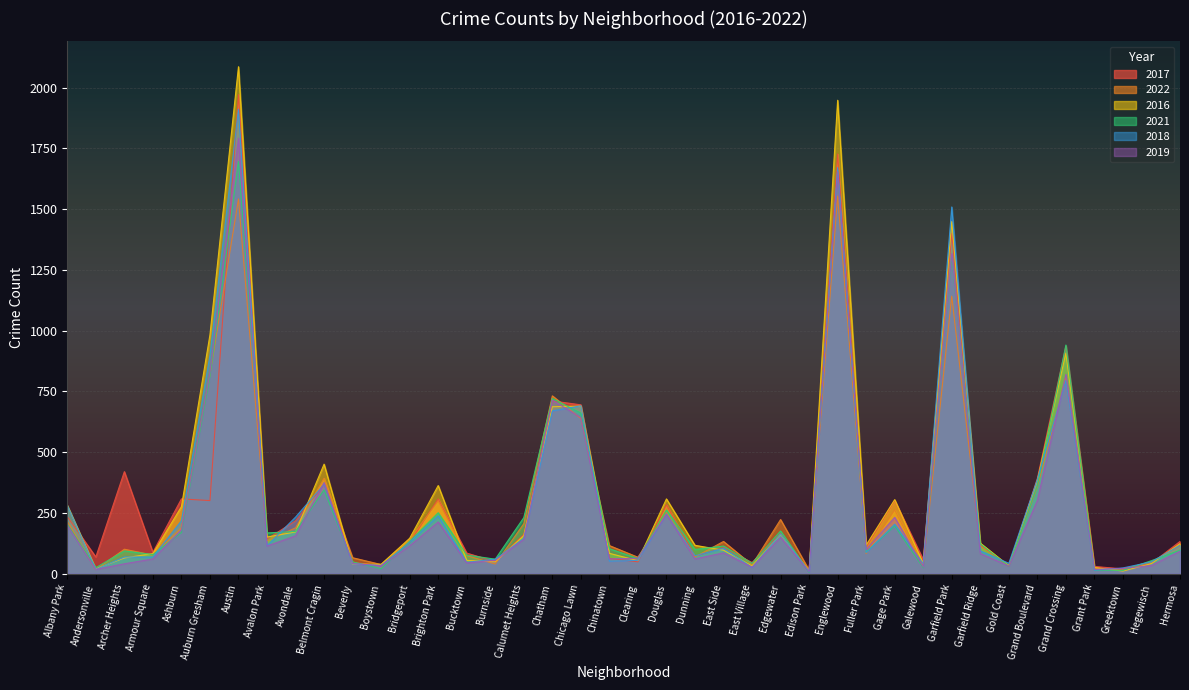

At Hermosa, list the series in order from smallest to largest.

2019, 2021, 2022, 2018, 2016, 2017